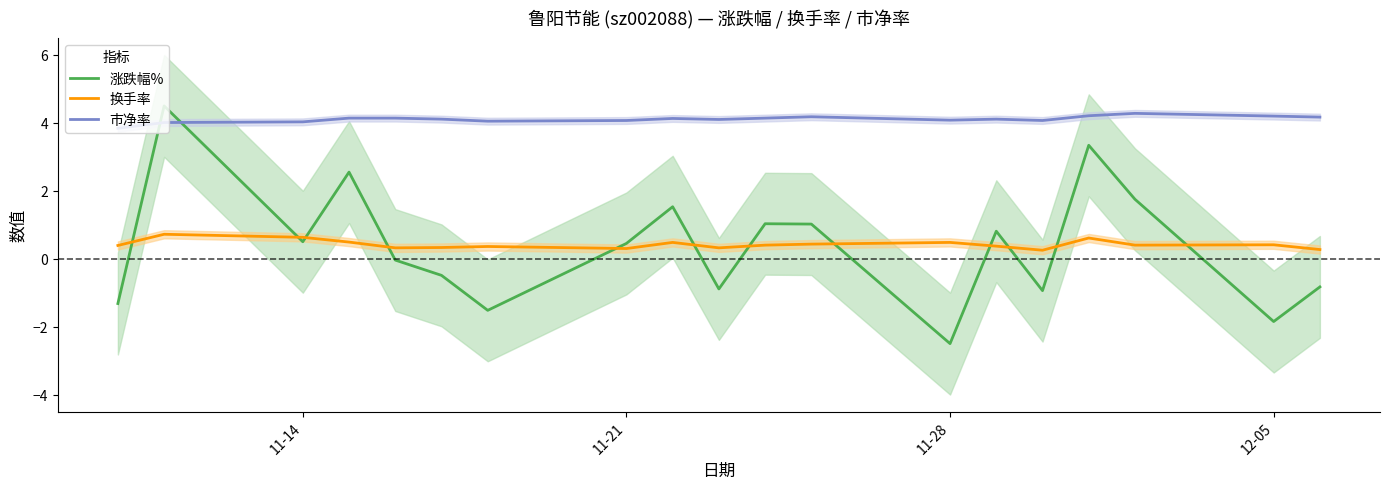

Rank the series by their maximum value, from highest to lowest.

涨跌幅%, 市净率, 换手率